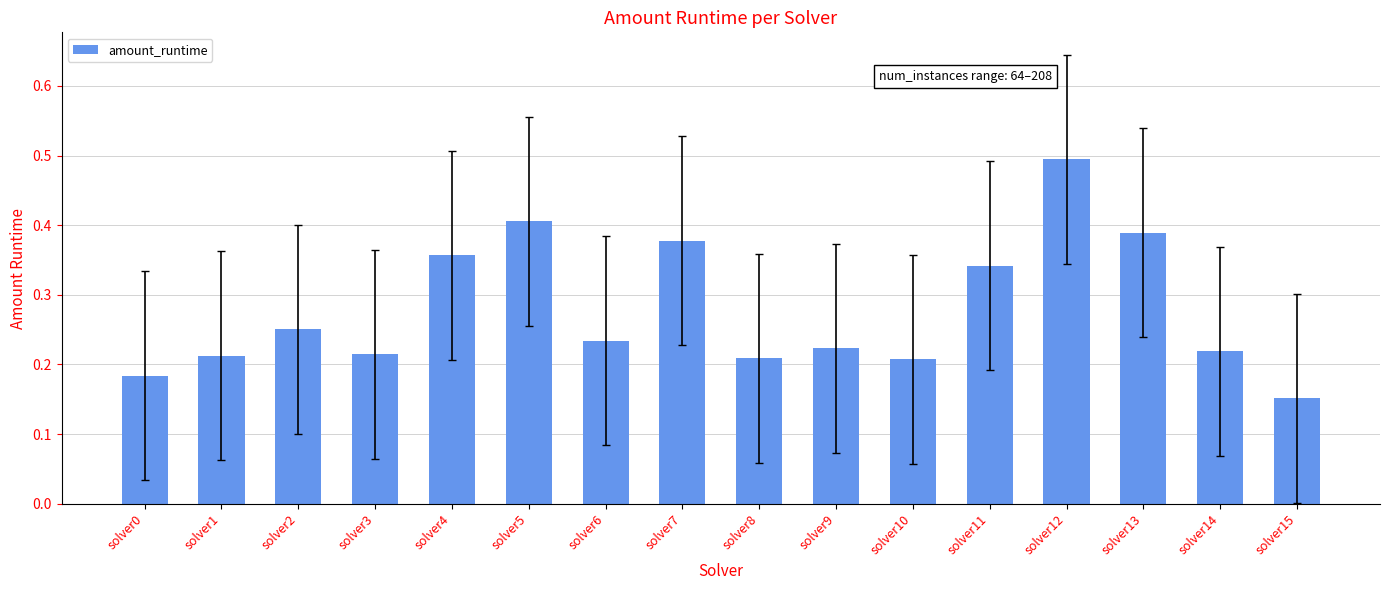

What is the maximum value shown in the chart?

0.5